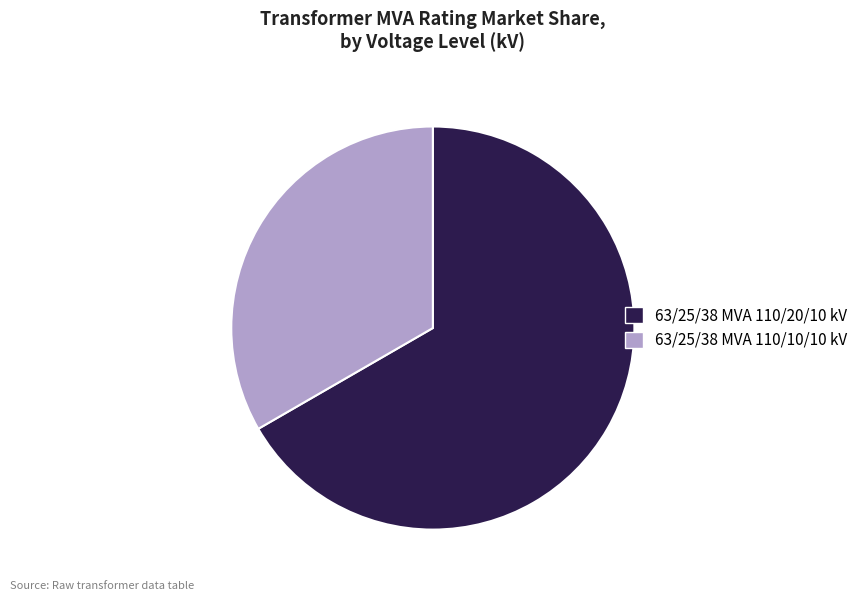

Rank the categories by value from lowest to highest.

63/25/38 MVA 110/10/10 kV, 63/25/38 MVA 110/20/10 kV